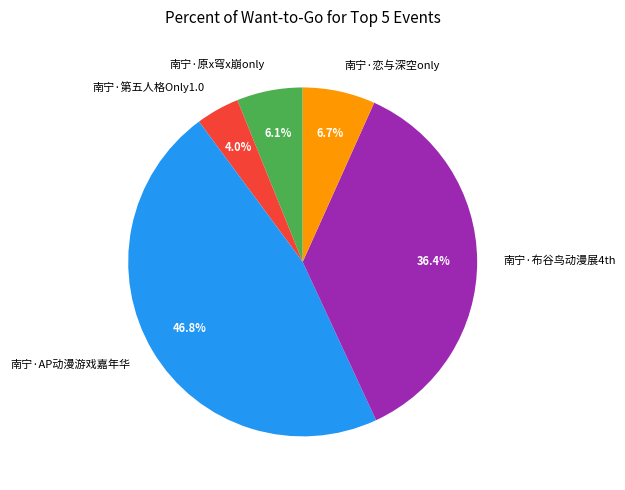

What percentage do 南宁·恋与深空only and 南宁·第五人格Only1.0 together represent?

10.7%